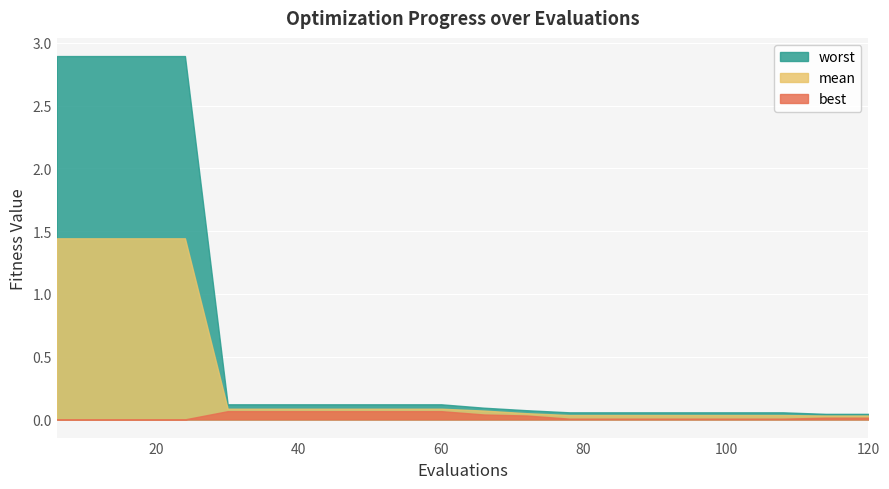

What is the spread (max minus min) of values at 48?

0.1